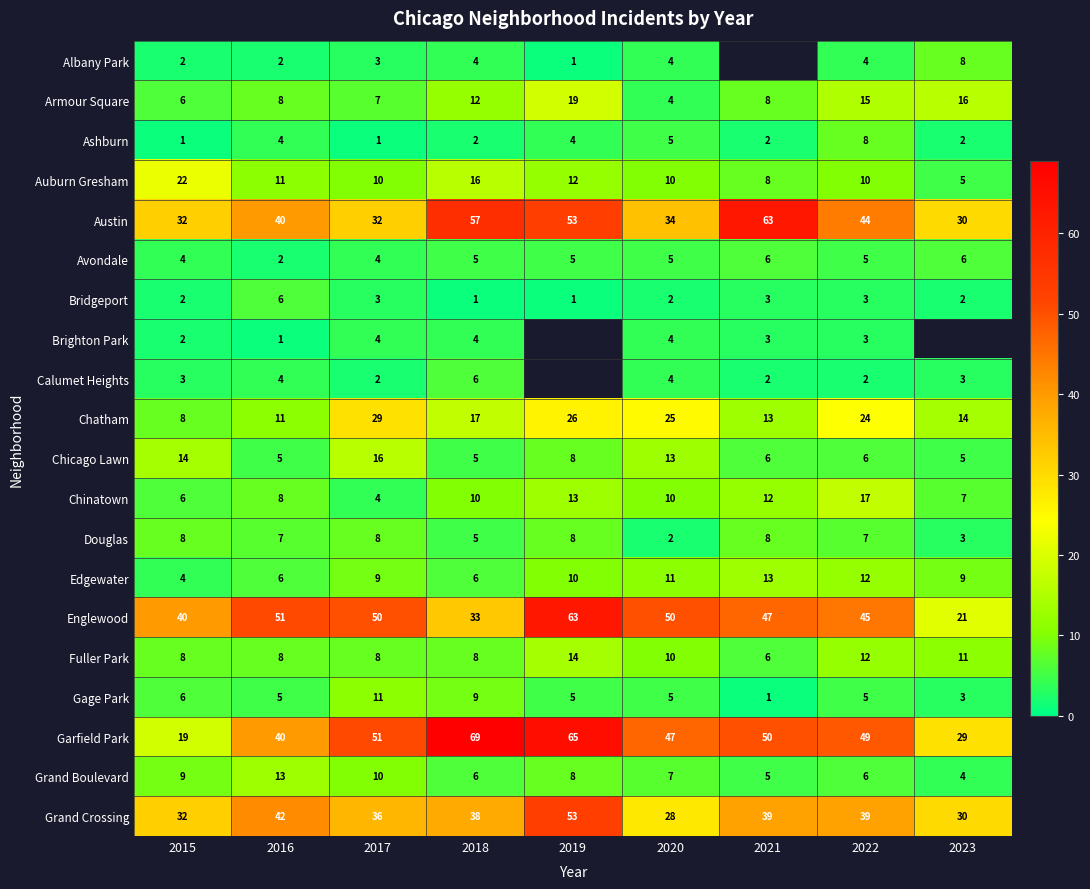

What is the sum of the Ashburn values at 2023 and 2019?

6.0